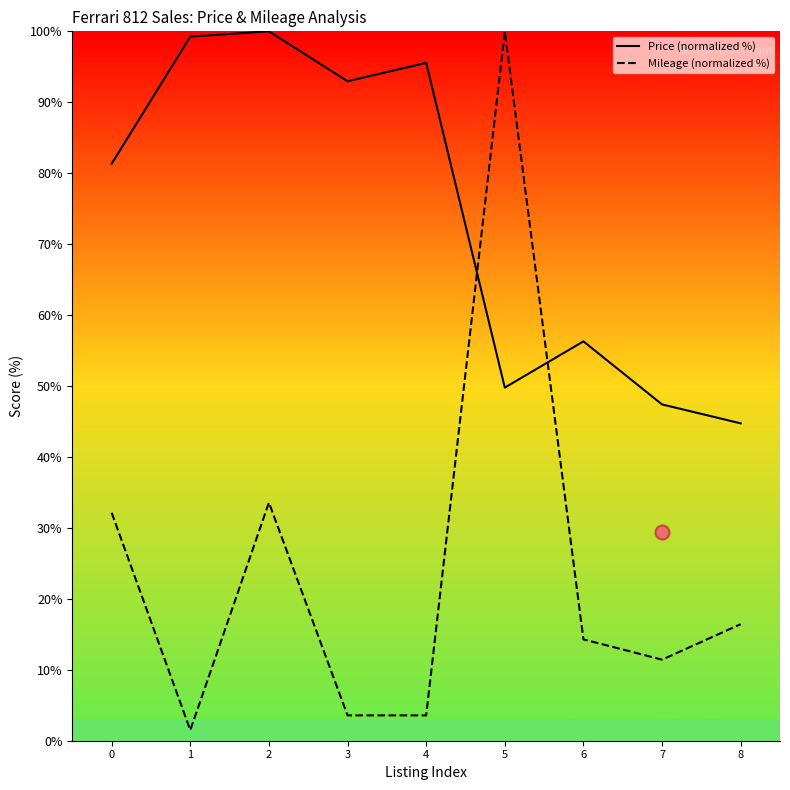

At which category is the sum across all series the highest?

5